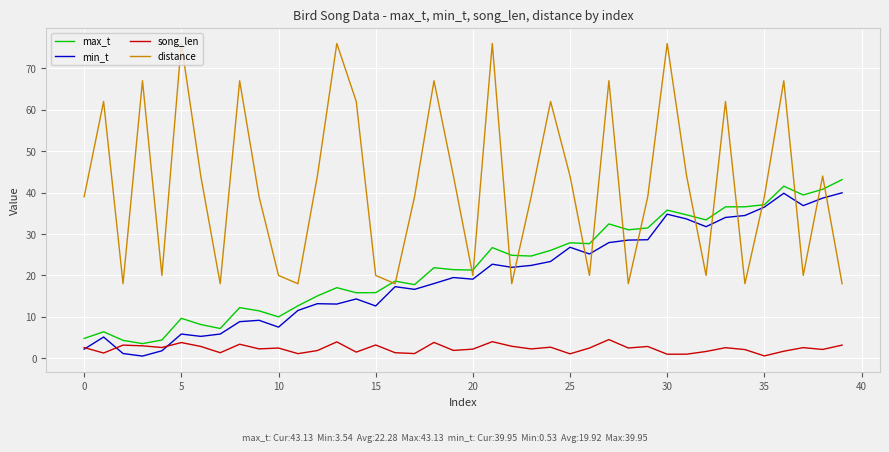

Which series has the largest total across all categories?

distance